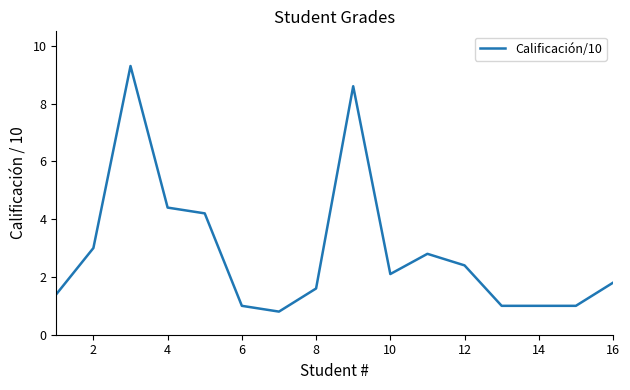

What is the smallest value displayed?

0.8